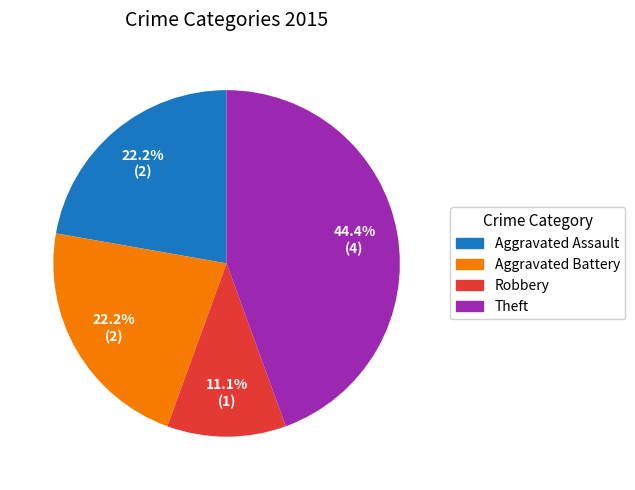

Is there any slice that represents more than half of the pie?

No